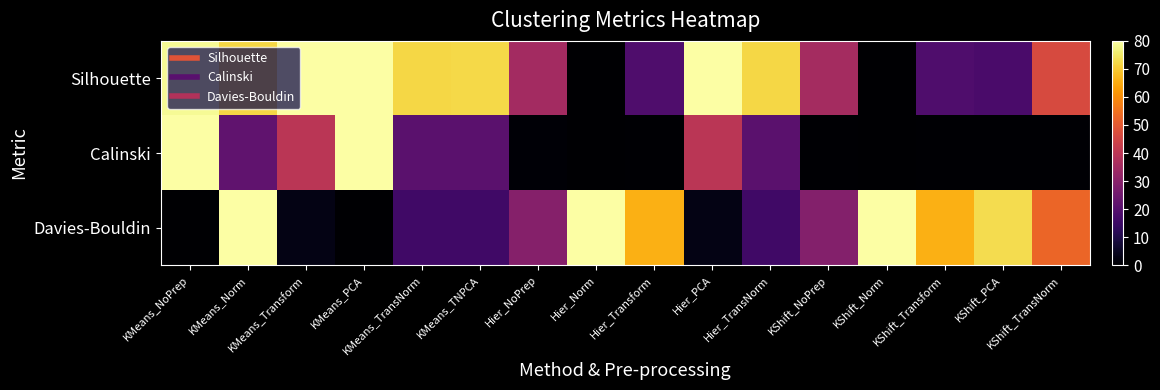

Between KMeans_Transform and KMeans_TNPCA, which series saw the biggest shift?

Calinski